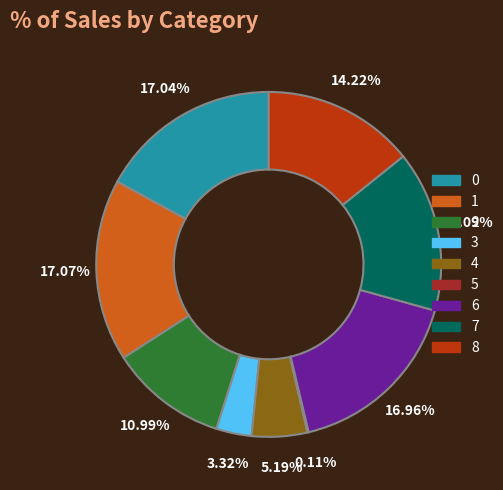

Does any single category account for the majority?

No